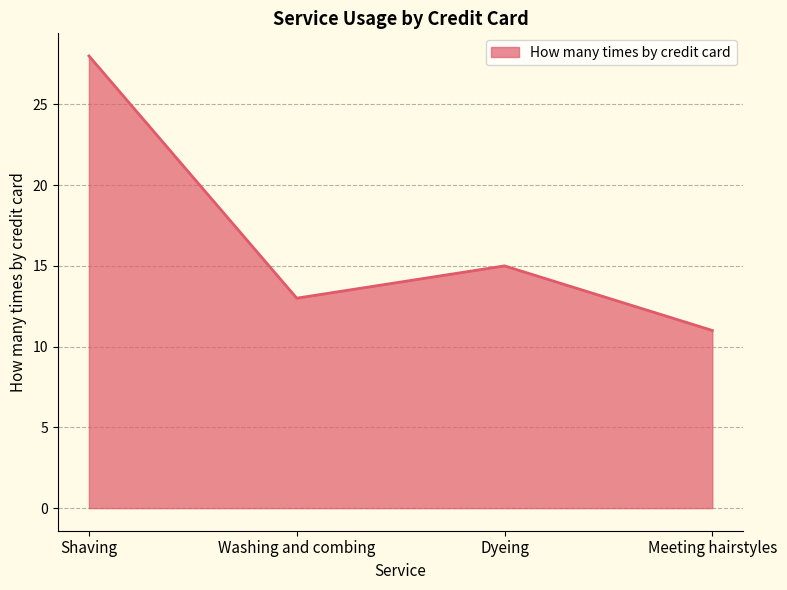

How many categories are shown in the chart?

4